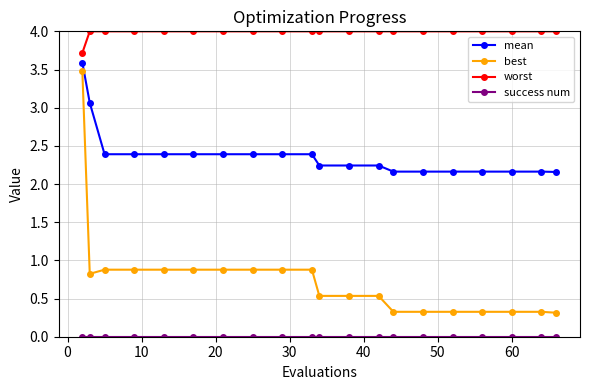

True or false: best and worst cross at least once.

False